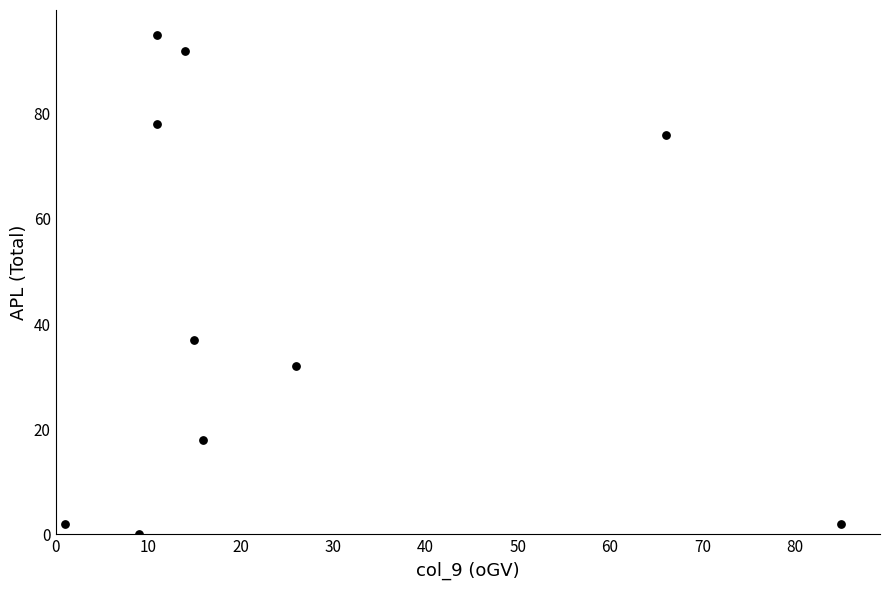

What Y value in the scatter plot is closest to 47?

37